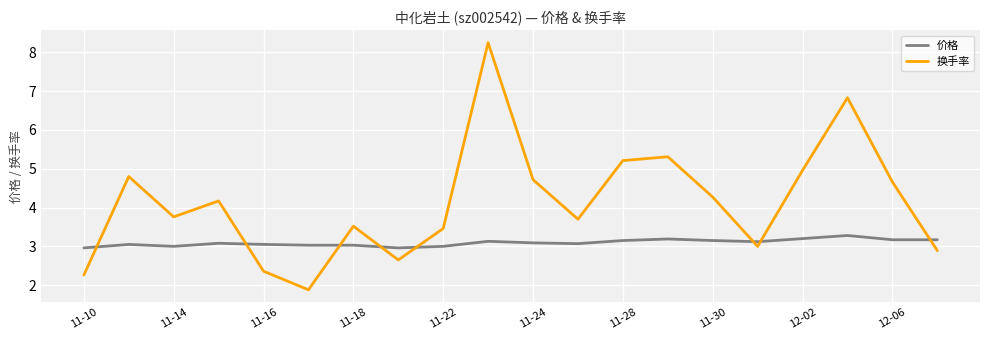

Rank the series by their average value, from lowest to highest.

价格, 换手率